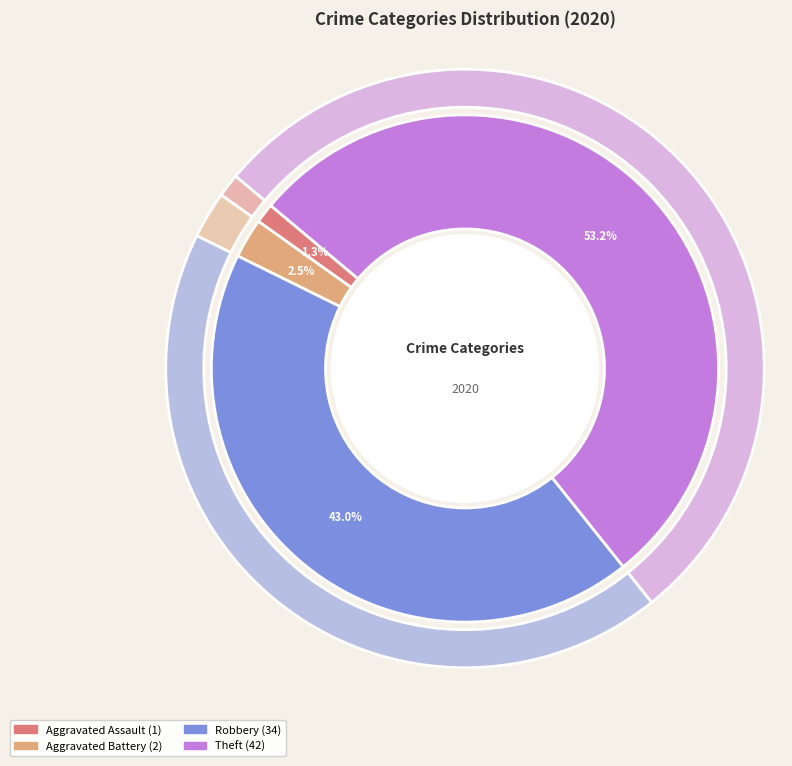

Do Aggravated Assault and Robbery together represent more than half of the pie?

No